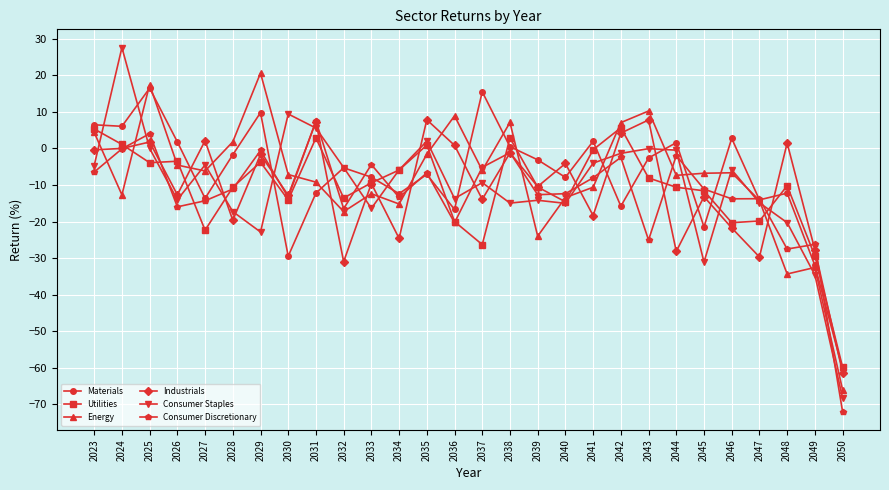

At 2026, list the series in order from smallest to largest.

Consumer Discretionary, Consumer Staples, Industrials, Energy, Utilities, Materials